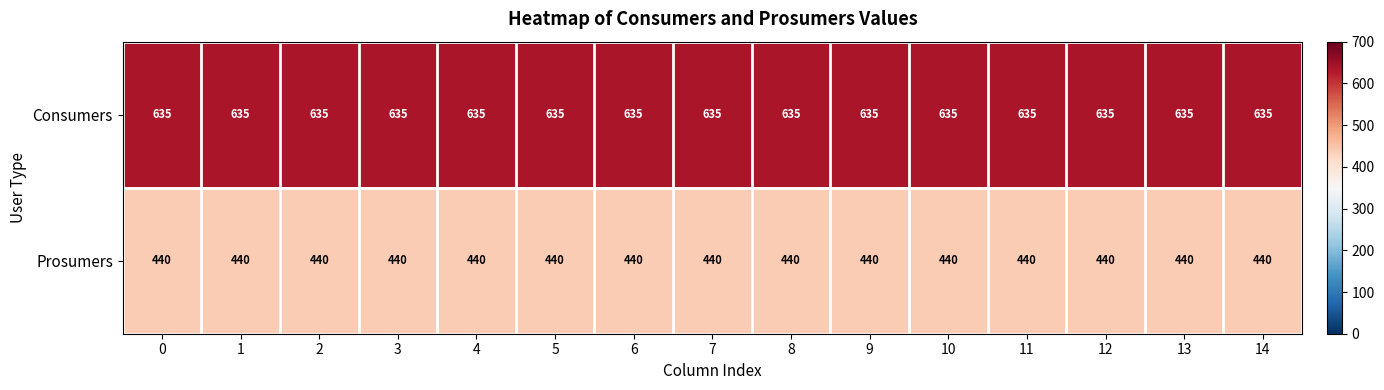

What is the minimum value for Consumers?

635